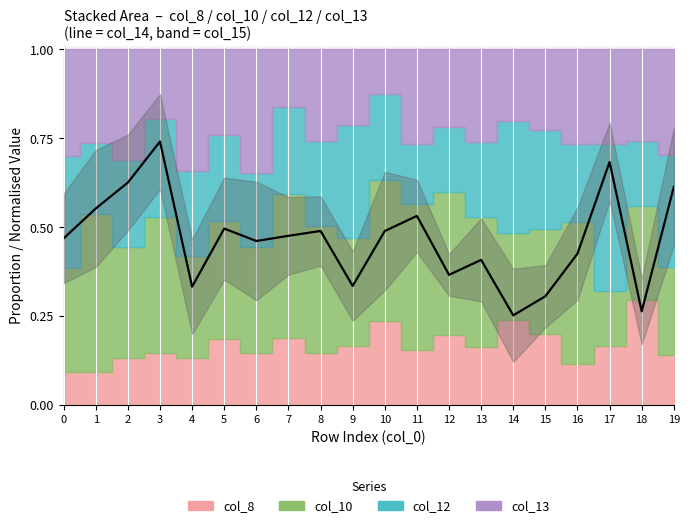

Which label corresponds to the smallest value in the chart?

14